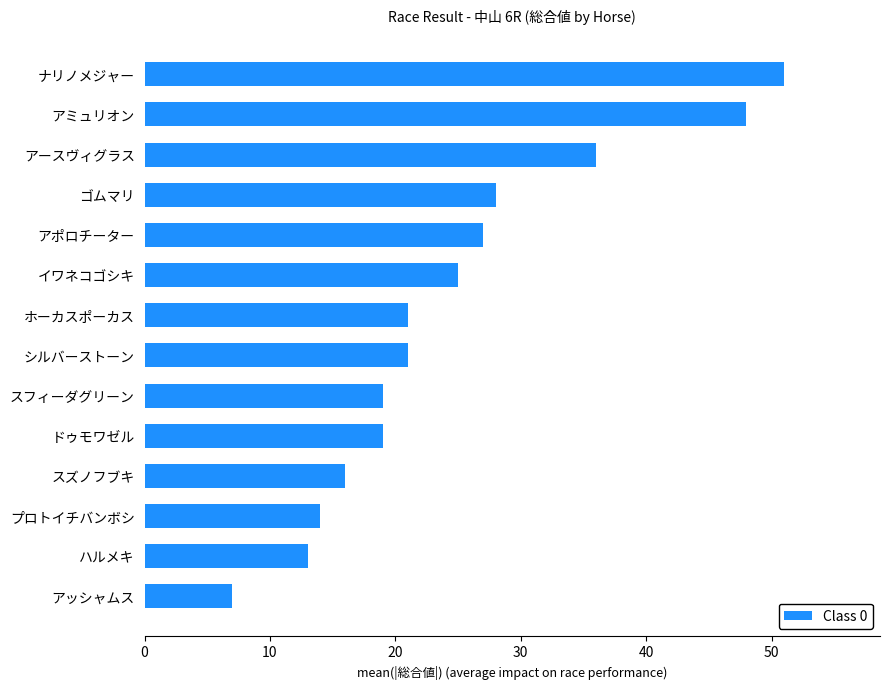

Are the bars horizontal?

Yes